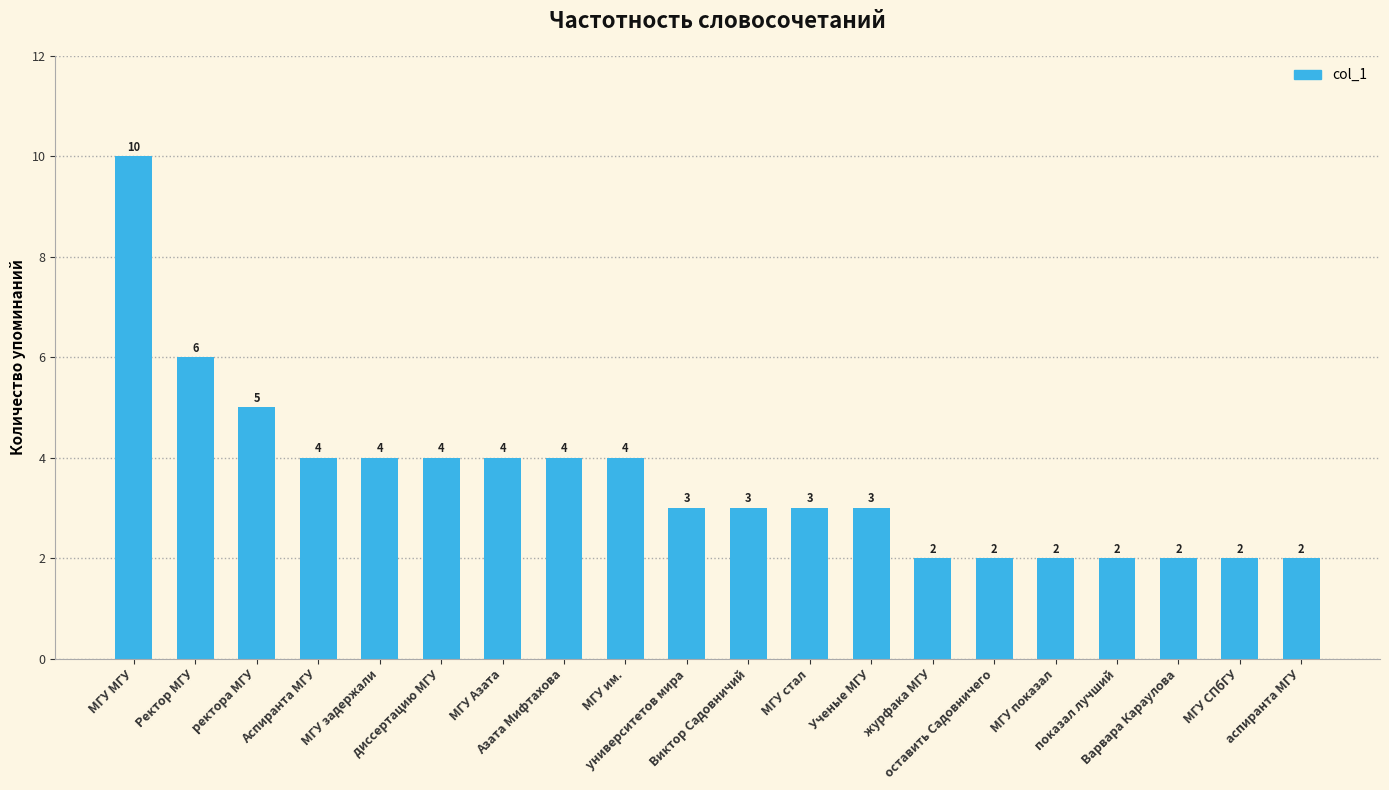

What is the greatest value displayed?

10